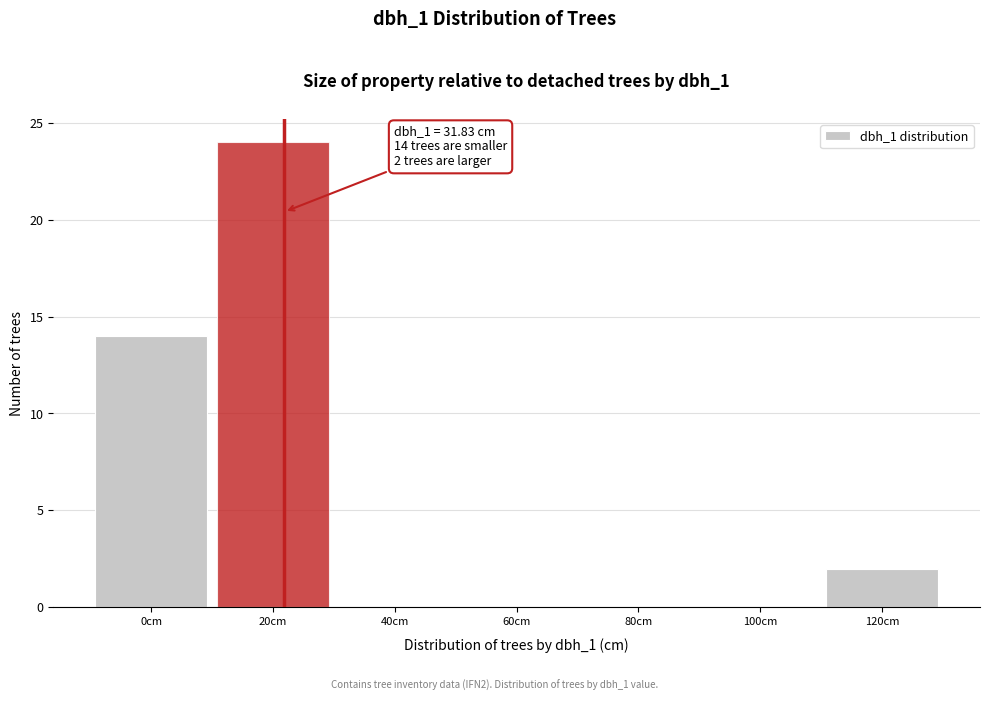

Reading left to right, what are all the values shown in this chart?

0cm=14	20cm=24	40cm=0	60cm=0	80cm=0	100cm=0	120cm=2